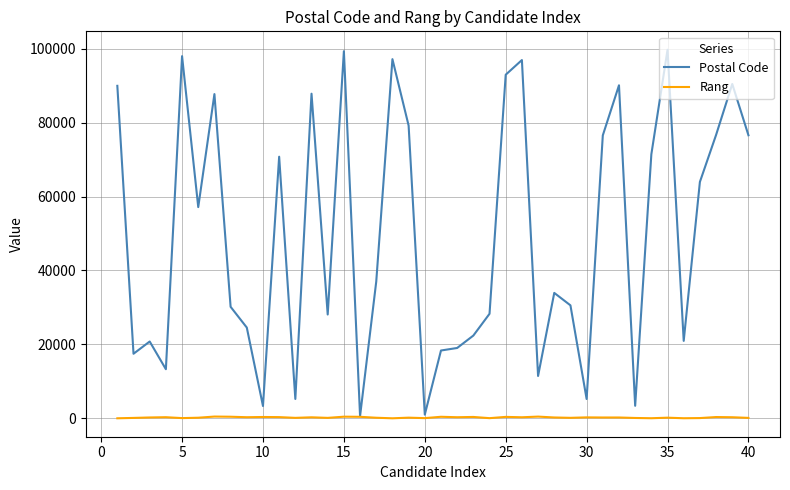

What is the highest value of the Postal Code series?

99688